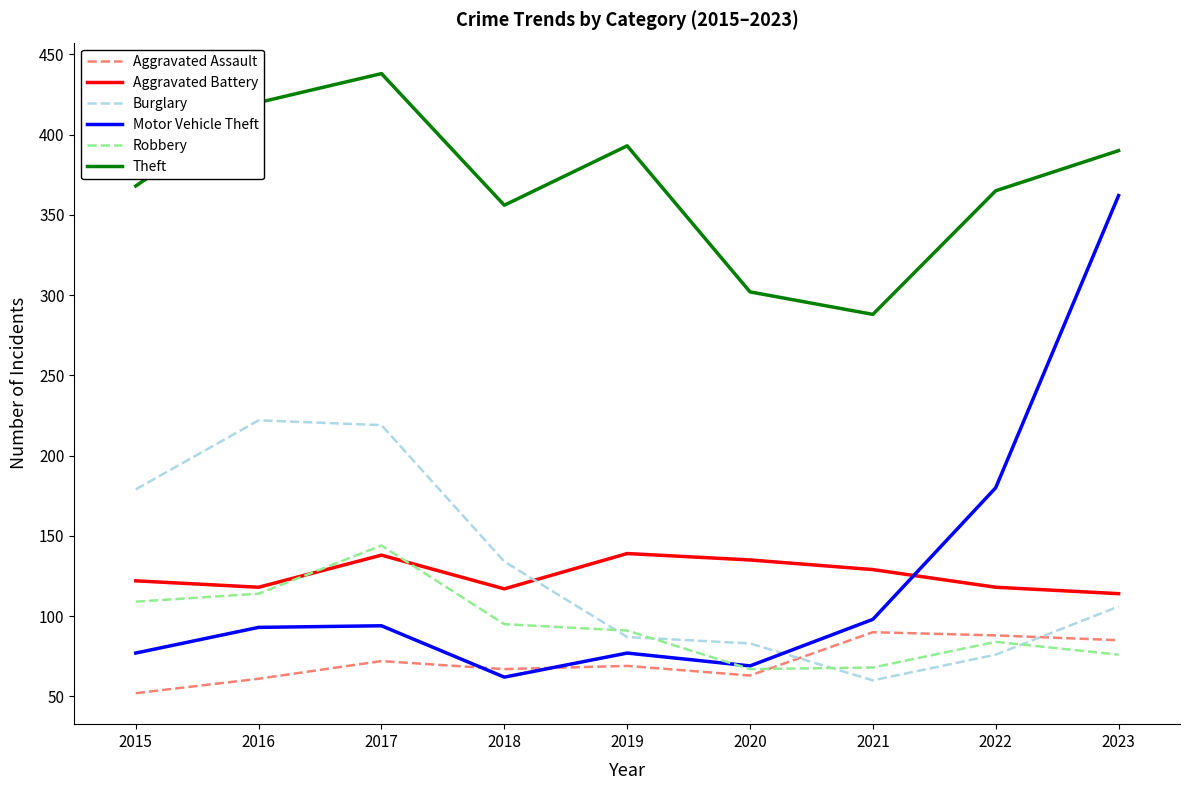

Rank the series at 2023 from lowest to highest value.

Robbery, Aggravated Assault, Burglary, Aggravated Battery, Motor Vehicle Theft, Theft